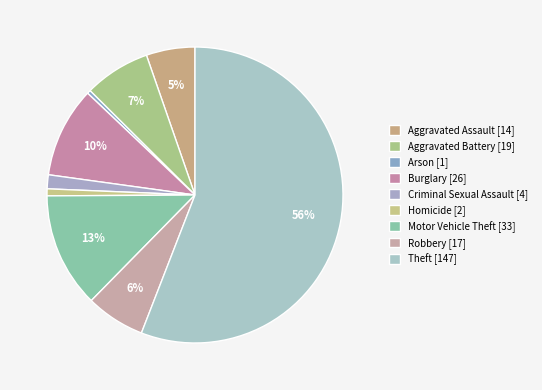

Rank the categories by value from lowest to highest.

Arson, Homicide, Criminal Sexual Assault, Aggravated Assault, Robbery, Aggravated Battery, Burglary, Motor Vehicle Theft, Theft